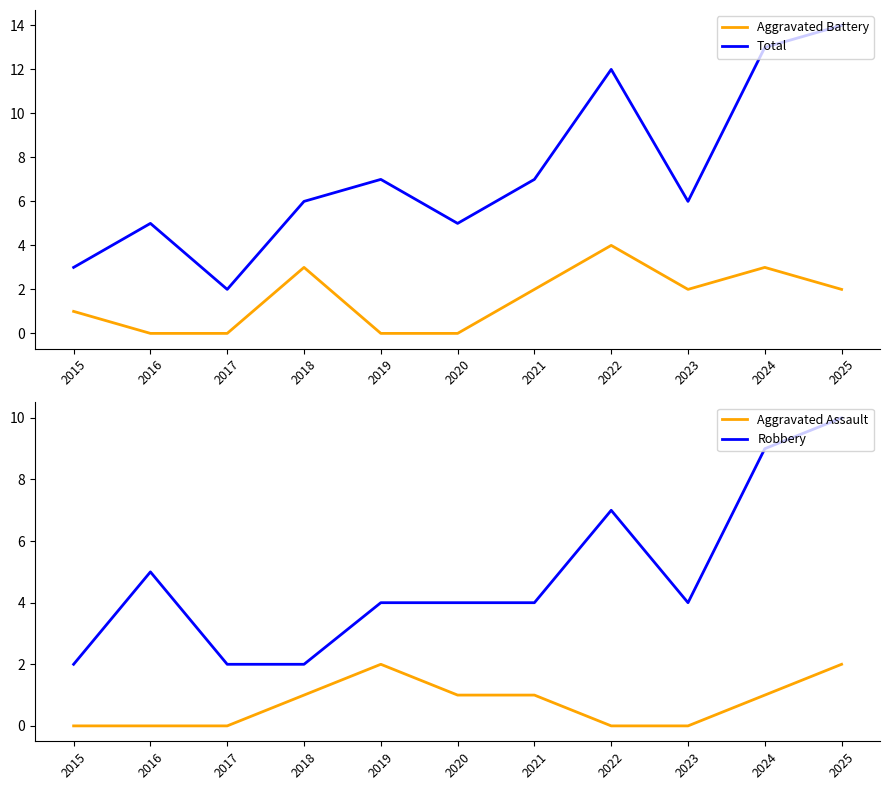

Reading right to left, extract all data points from this chart.

Aggravated Battery: 2	3	2	4	2	0	0	3	0	0	1
Total: 14	13	6	12	7	5	7	6	2	5	3
Aggravated Assault: 2	1	0	0	1	1	2	1	0	0	0
Robbery: 10	9	4	7	4	4	4	2	2	5	2